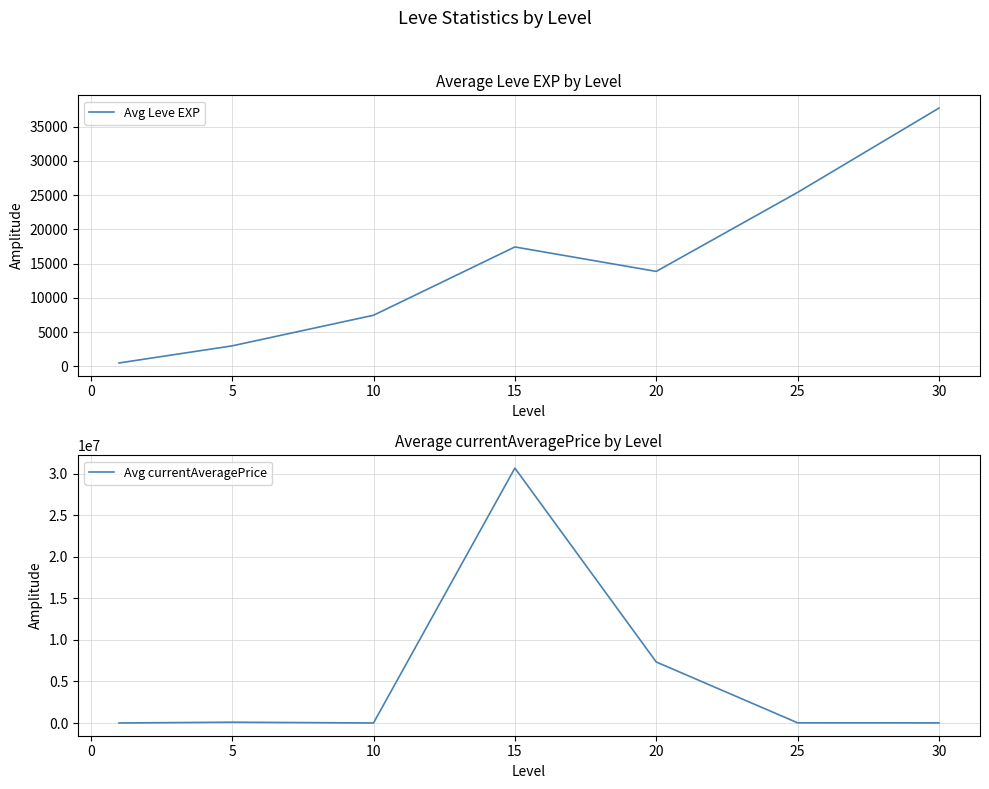

The value of Avg Leve EXP at 25 is 25410.0. True or false?

True